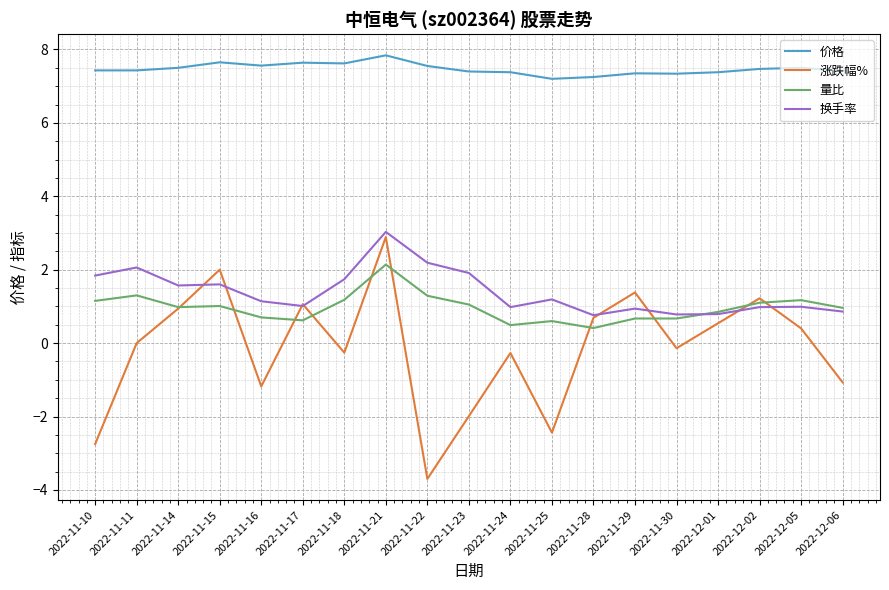

At which category is the sum across all series the highest?

2022-11-21